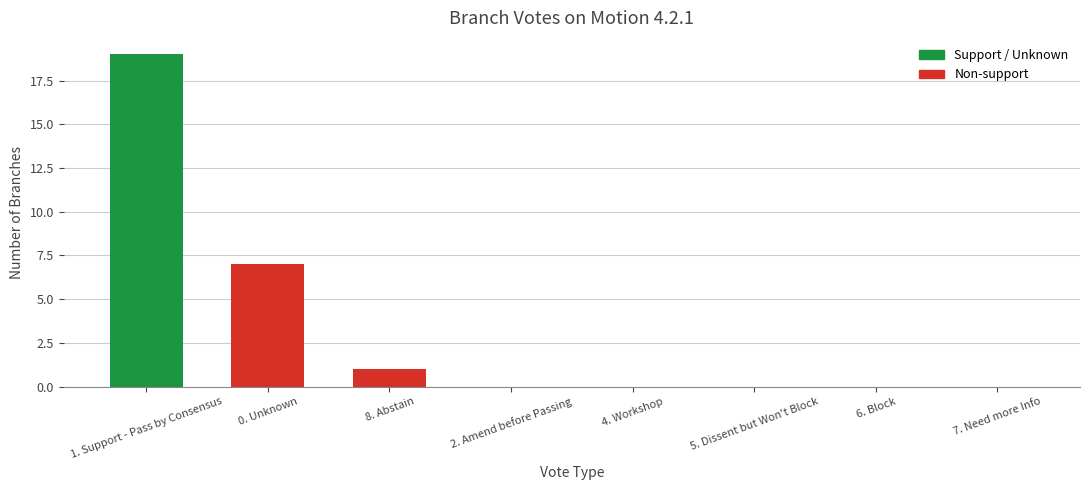

Between 4. Workshop and 0. Unknown, which is larger?

0. Unknown